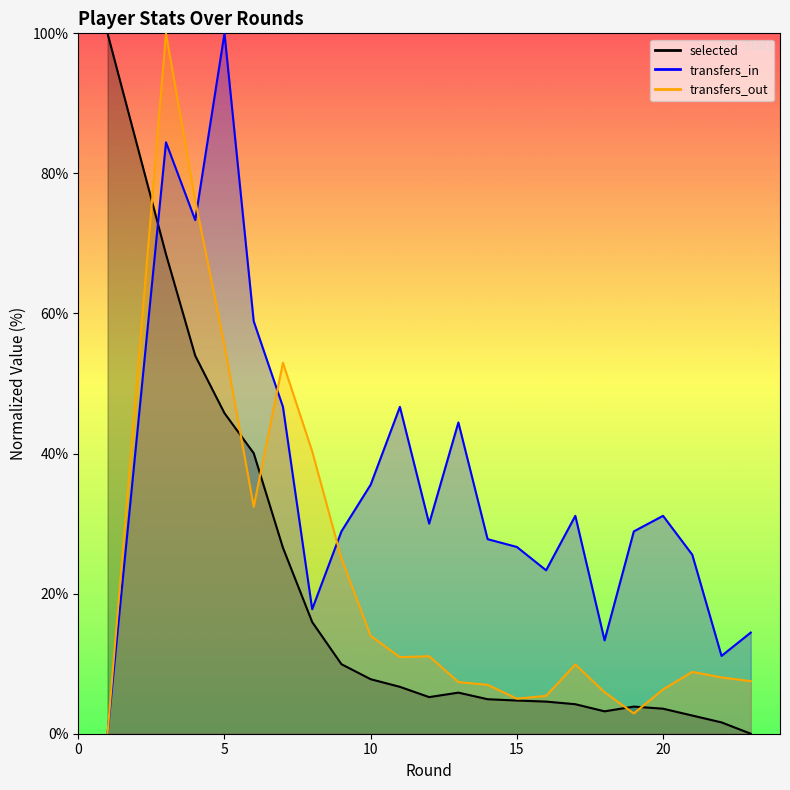

True or false: transfers_in and transfers_out cross at least once.

True